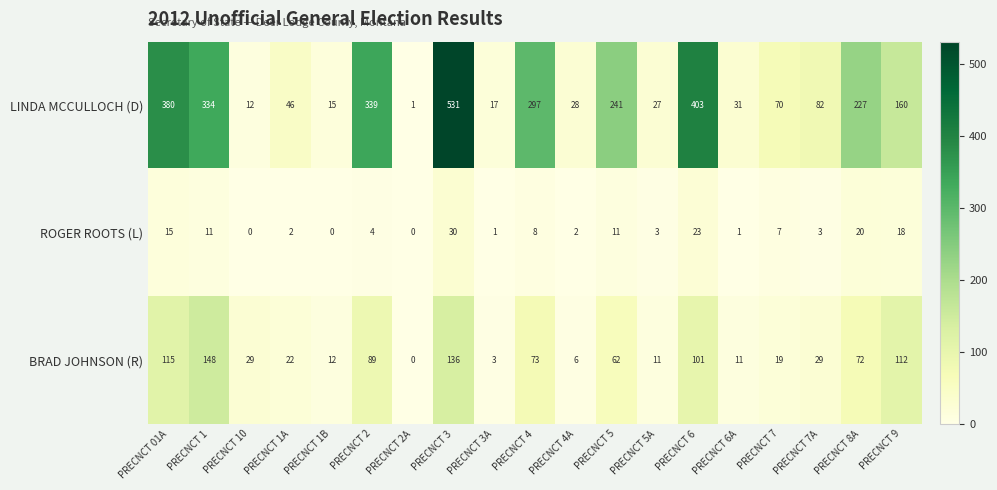

What is the difference between the maximum and minimum values in the ROGER ROOTS (L) series?

30